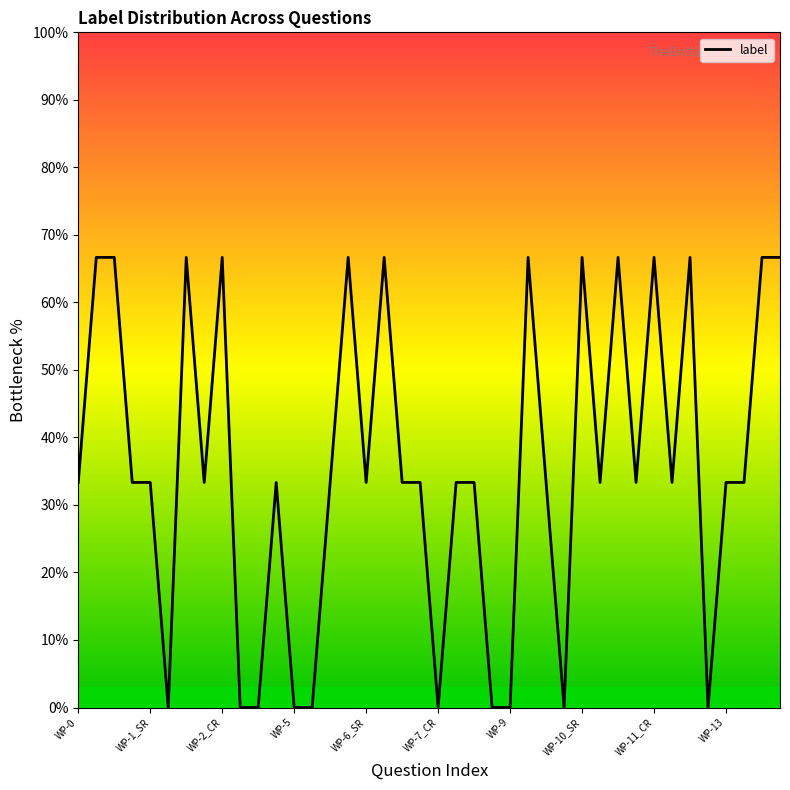

What is the maximum value shown in the chart?

66.7